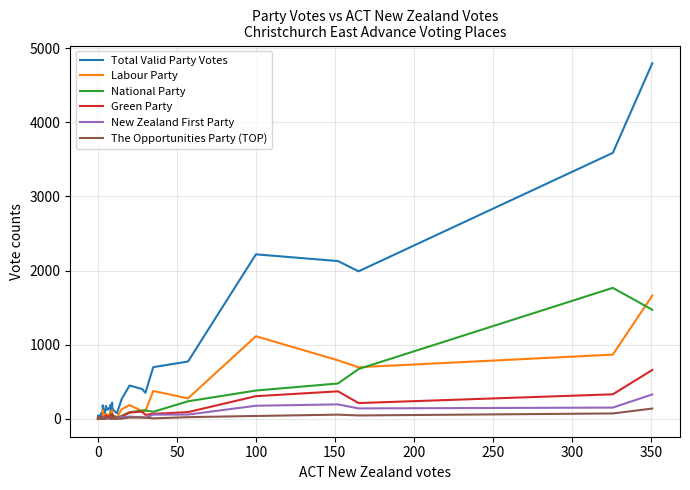

What is the difference between the maximum and minimum values in the The Opportunities Party (TOP) series?

140